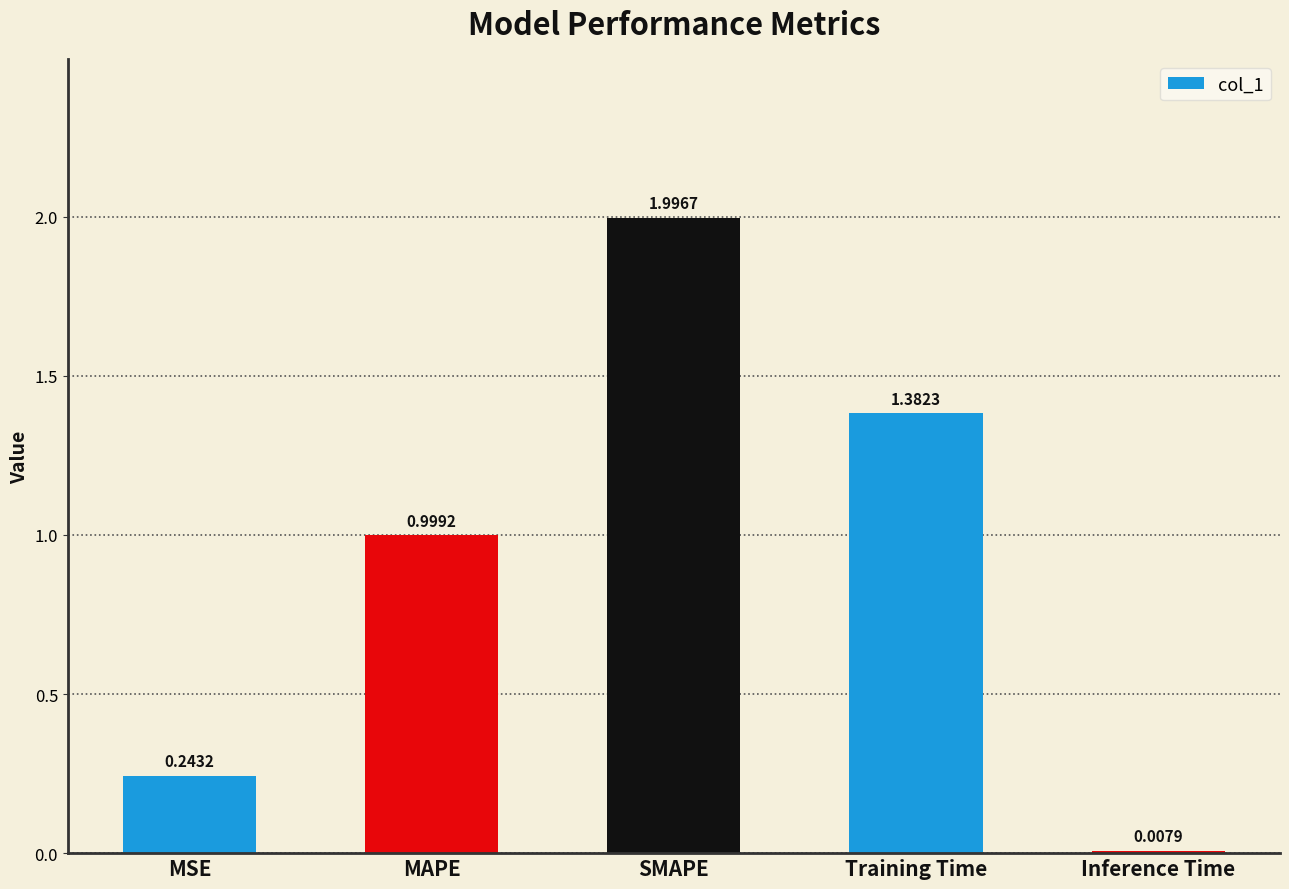

The value at SMAPE is 1.3. True or false?

False